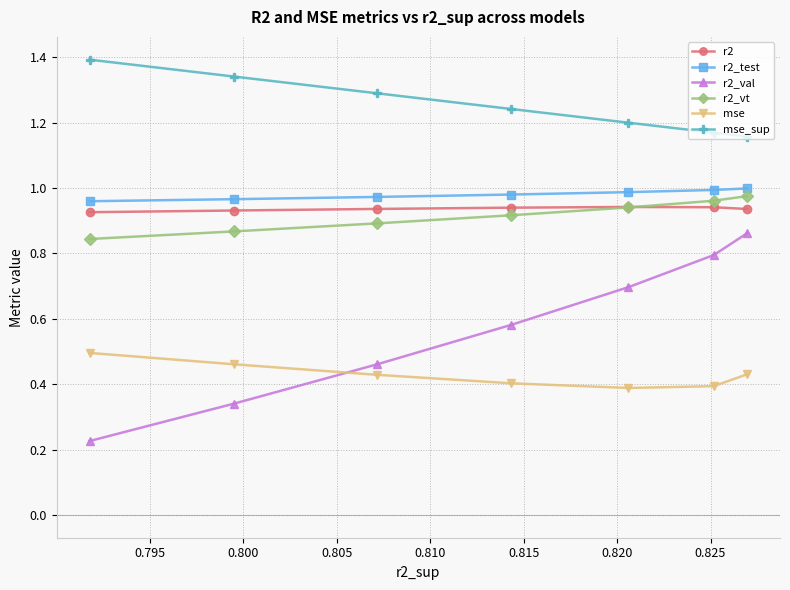

At how many categories does at least one series exceed 1?

7